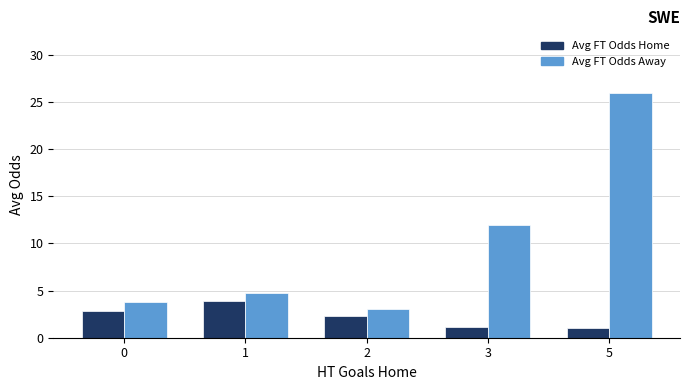

Between 0 and 1, which series saw the biggest shift?

Avg FT Odds Home